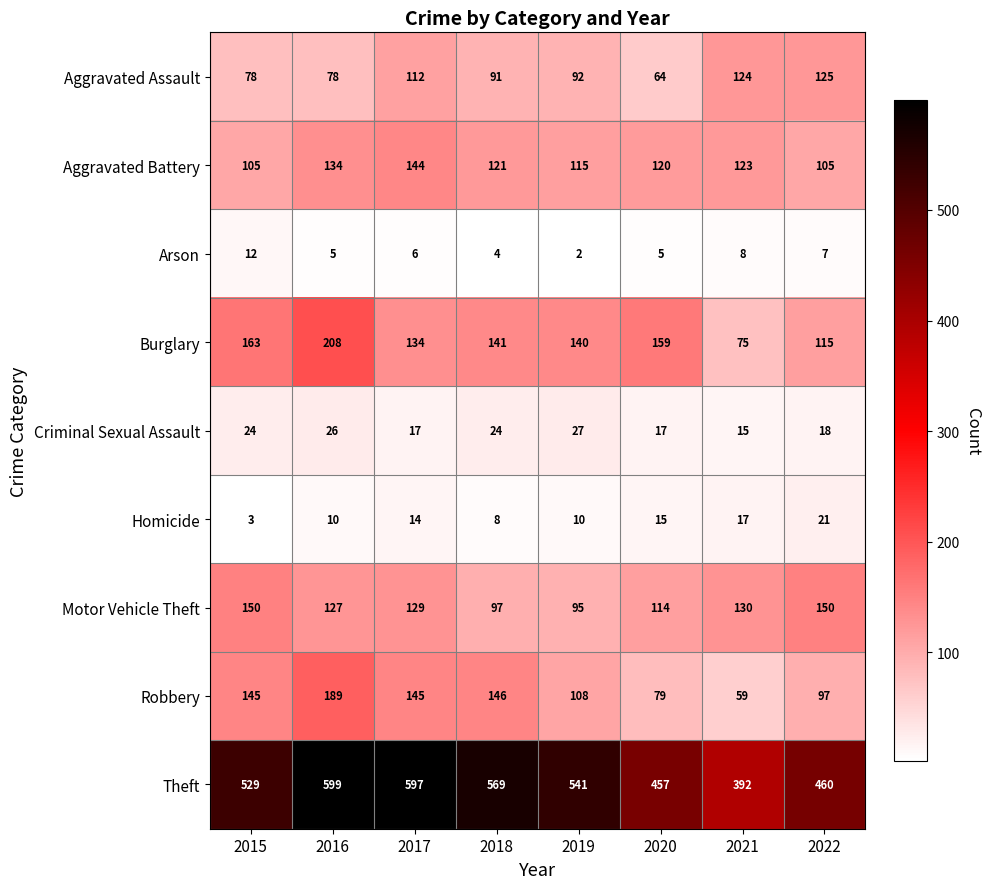

Which series has the largest total across all categories?

Theft